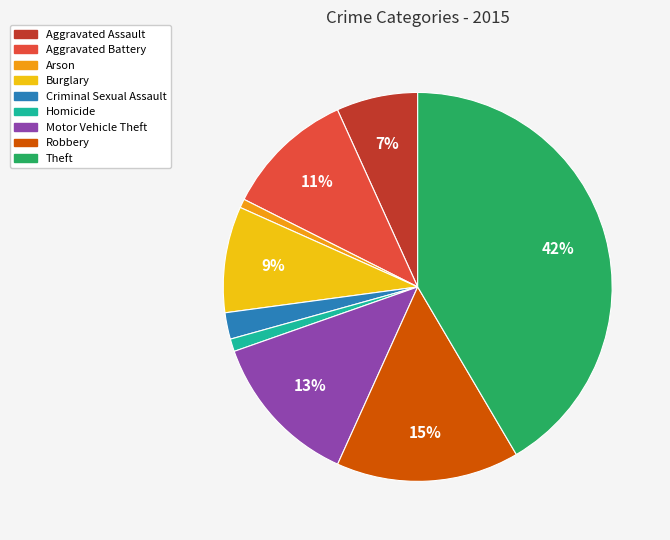

Is there a majority slice in this chart?

No